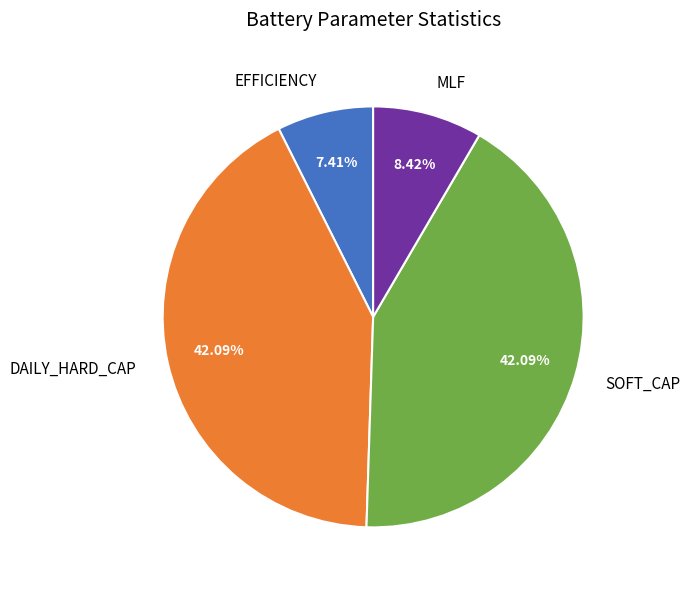

Does EFFICIENCY represent more than half of the total?

No